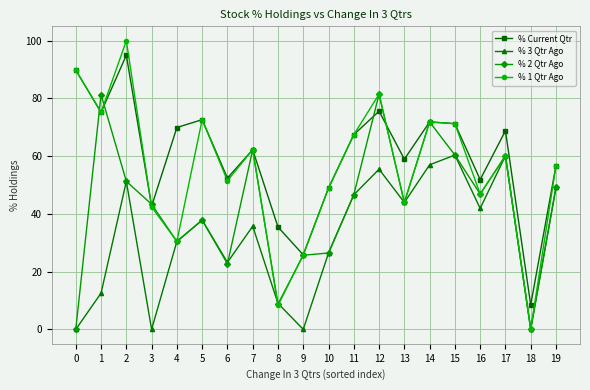

How many categories are shown in the chart?

20